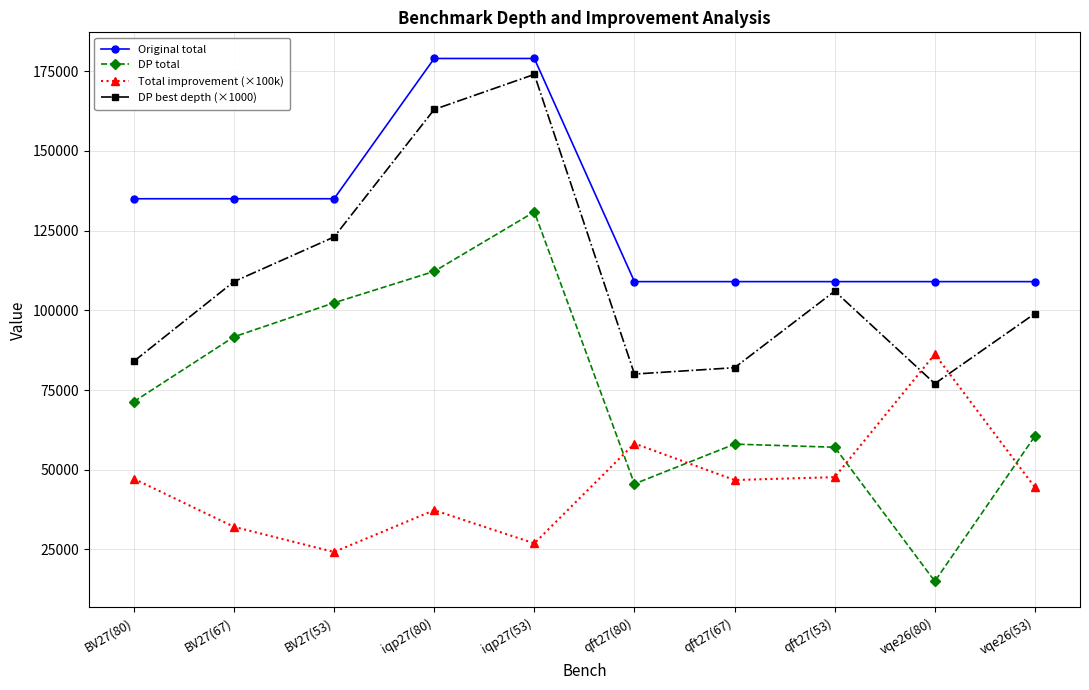

The DP total series shows 112215.5 at iqp27(80). True or false?

True